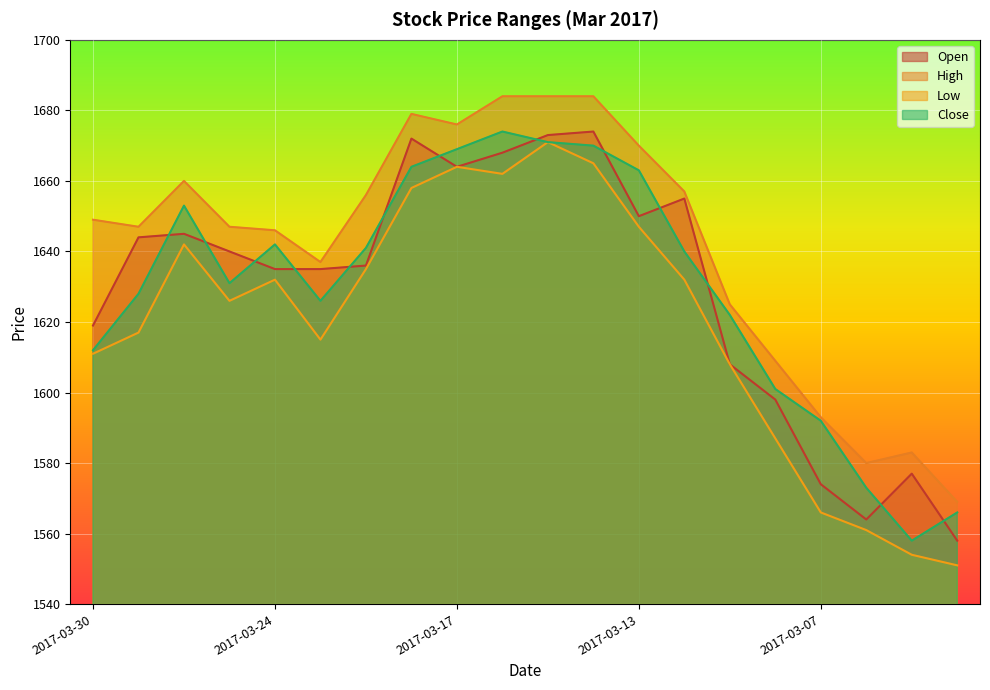

At which category does the chart reach its peak across all series?

2017-03-16